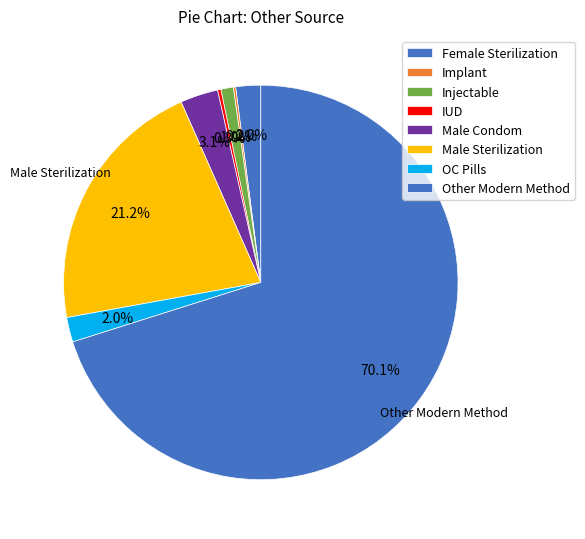

Which category has the biggest portion of the pie?

Other Modern Method